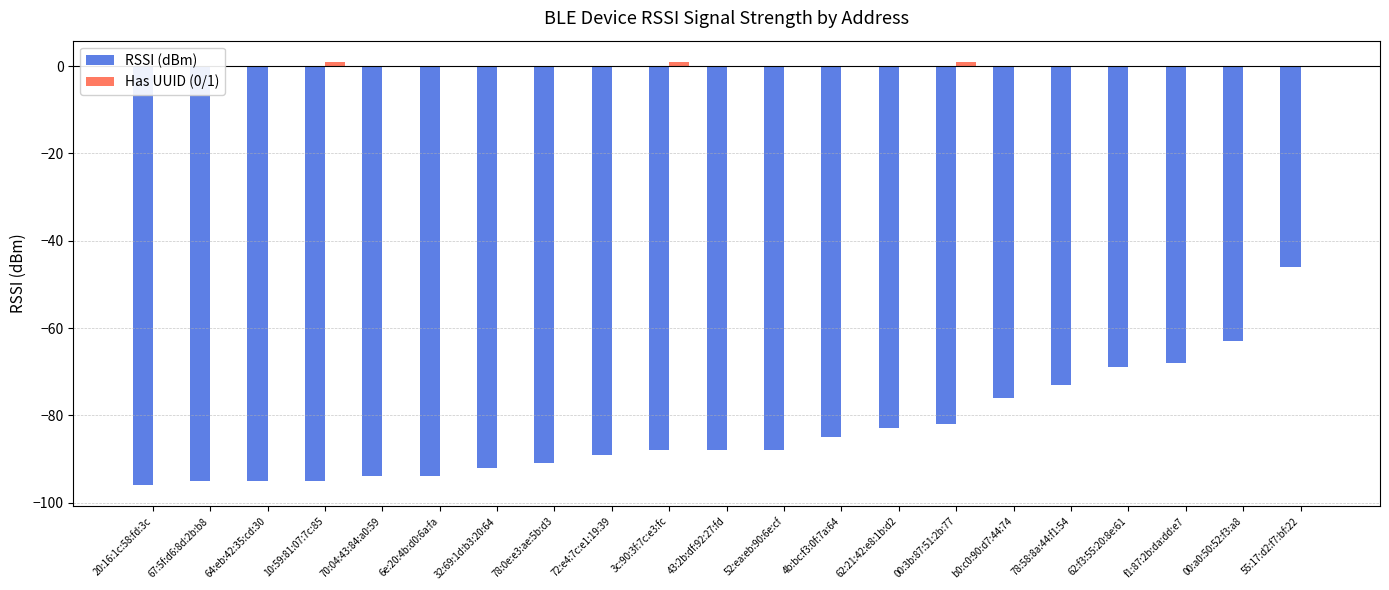

How many bars are there in total?

42